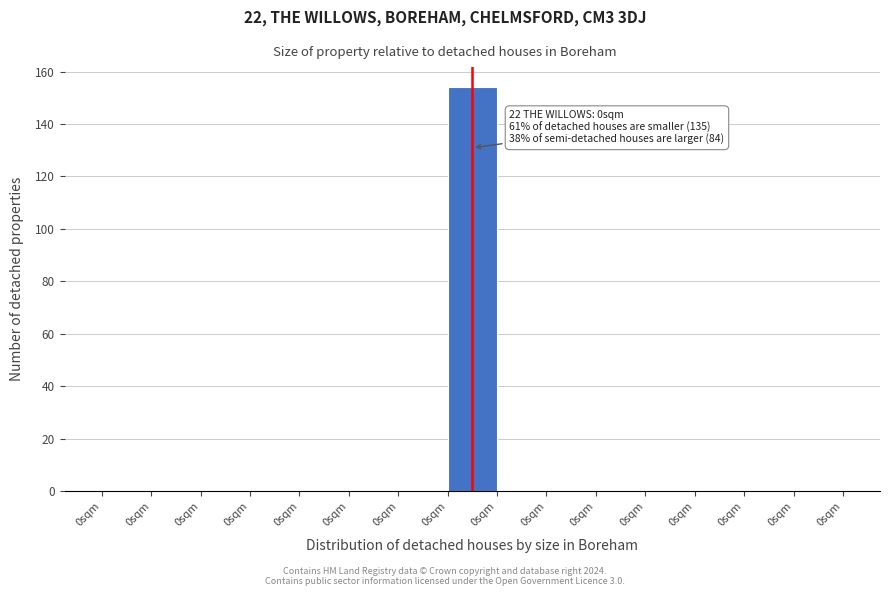

Are the bars horizontal?

No